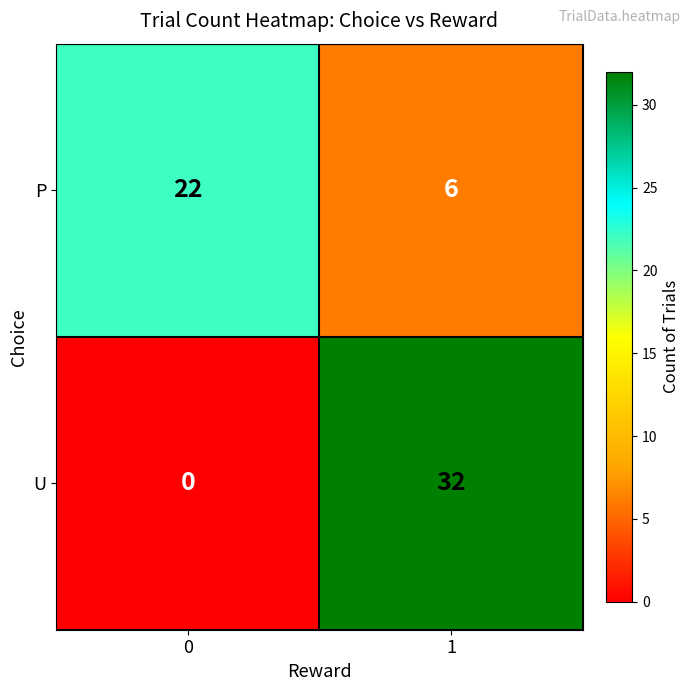

What value does the P series have at 0?

22